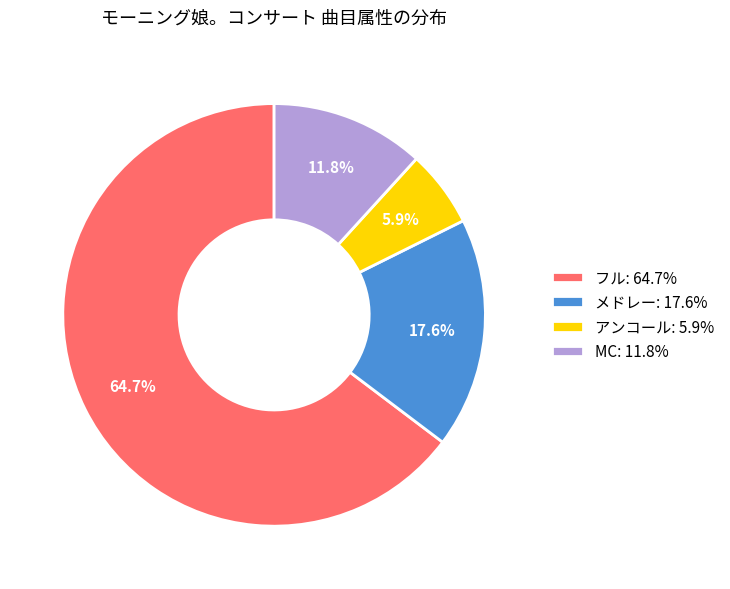

What is the ratio of the value at フル: 64.7% to the value at アンコール: 5.9%?

11.0